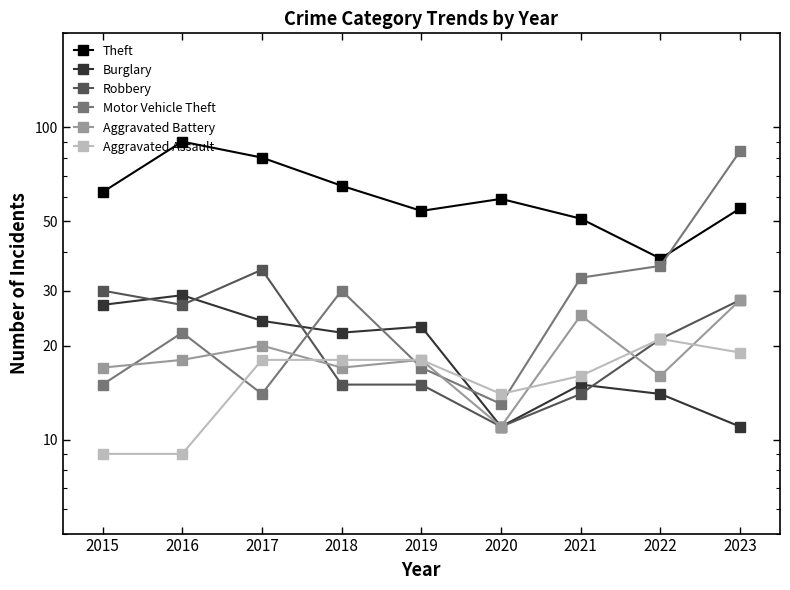

True or false: Burglary and Aggravated Battery cross at least once.

False